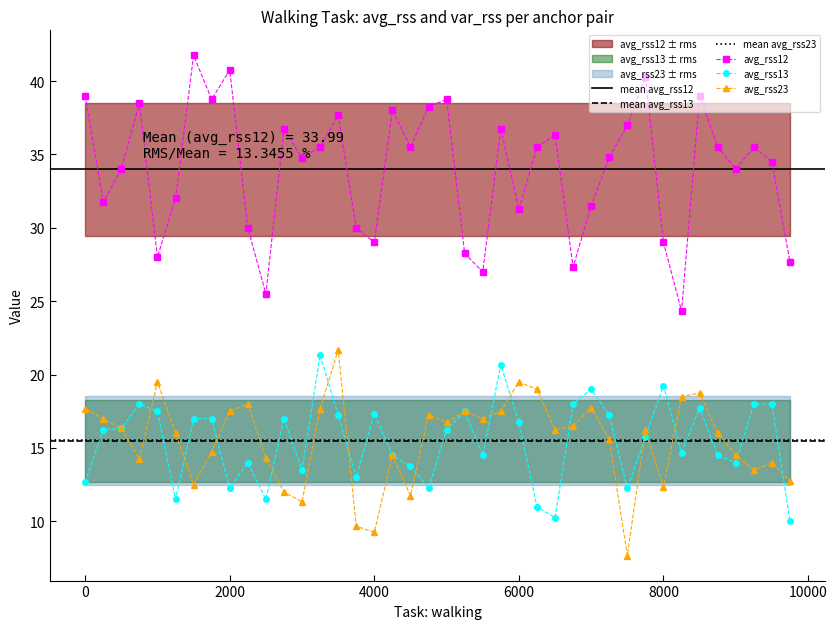

True or false: avg_rss12 and avg_rss13 cross at least once.

False